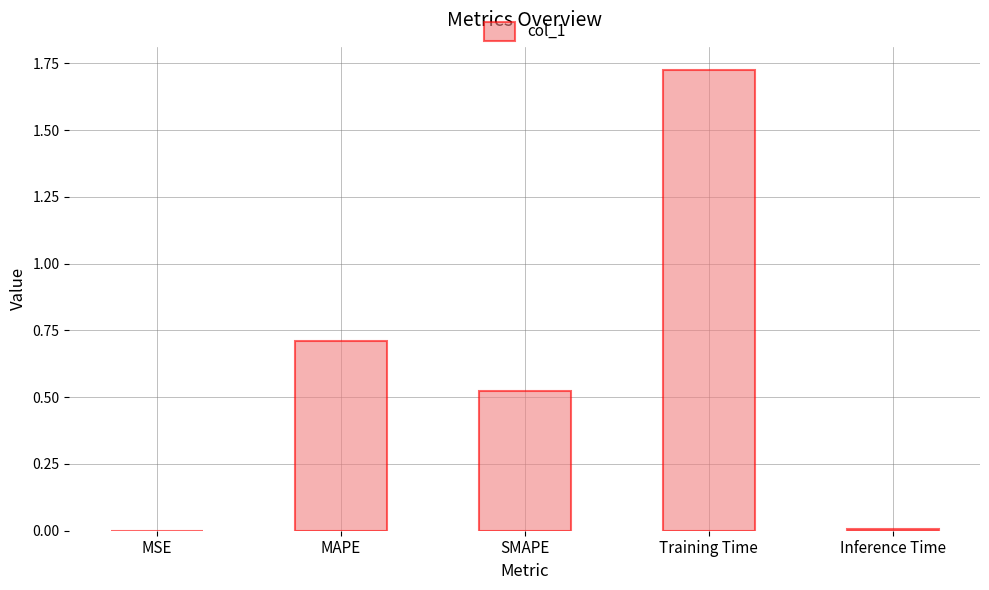

What is the sum of all values?

3.0